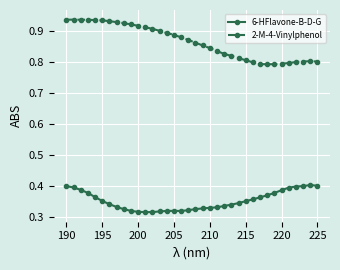

What are all the series names shown in the legend?

6-HFlavone-B-D-G, 2-M-4-Vinylphenol